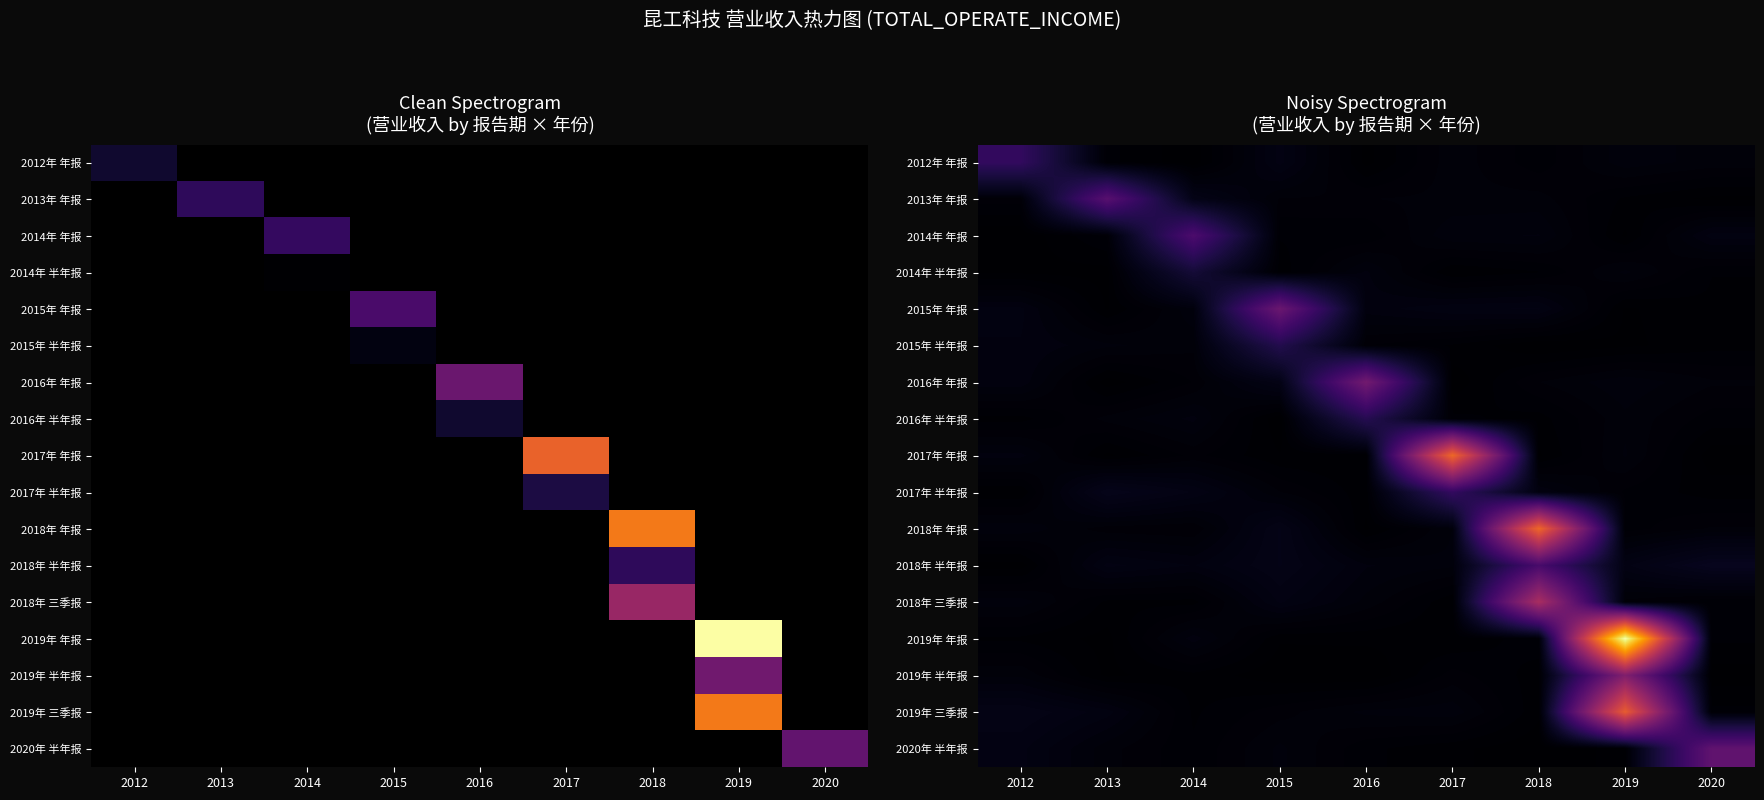

True or false: 2018年 三季报 has a value of 24469299.3 at 2015.

False